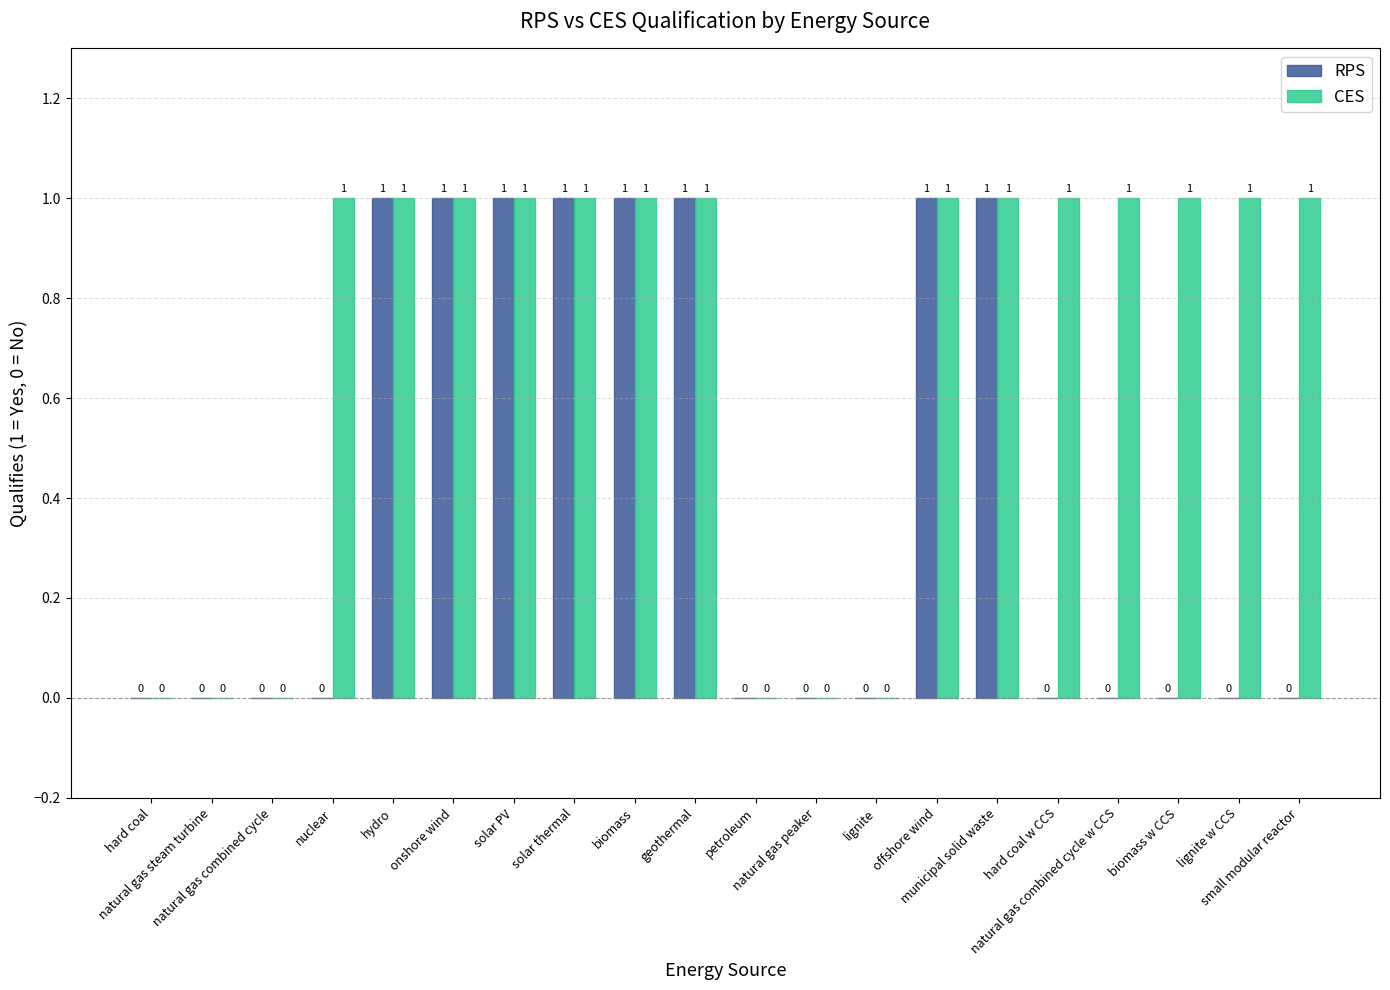

Which series has the largest total across all categories?

CES